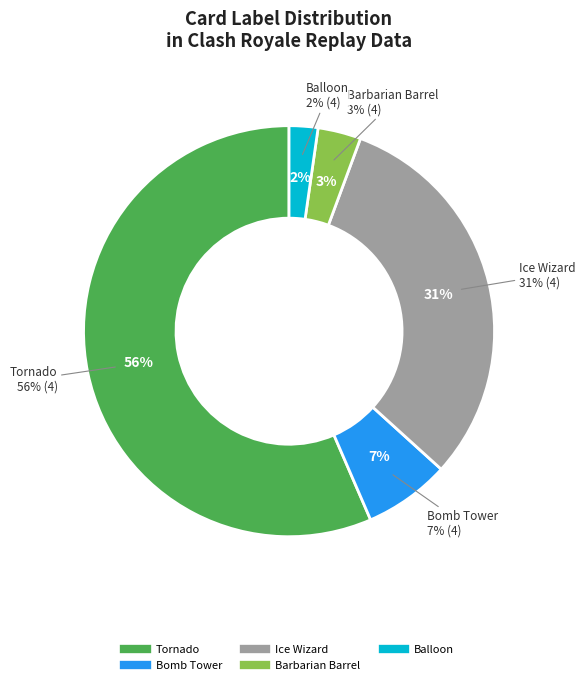

Count the number of slices in the pie.

5